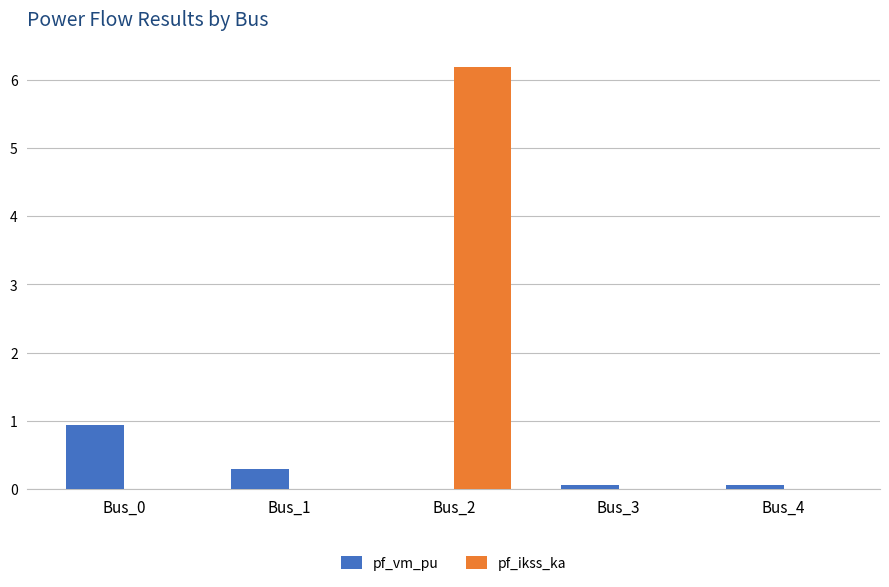

The value of pf_vm_pu at Bus_1 is 0.5. True or false?

False